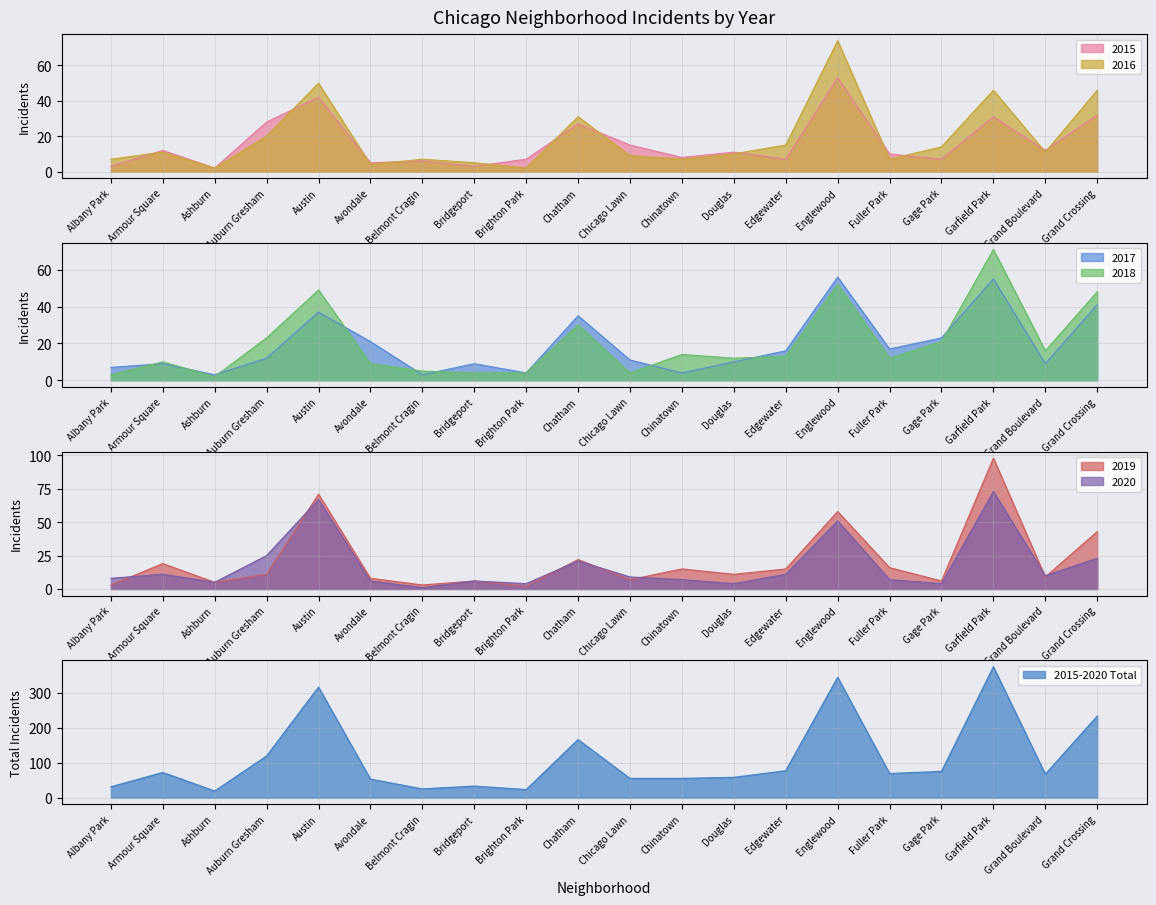

Where is the first local maximum for 2015?

Armour Square